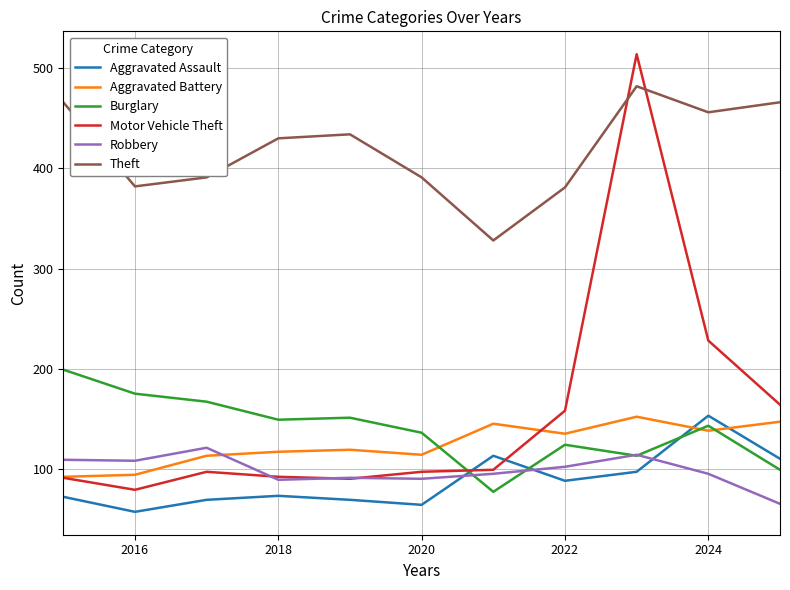

What is the minimum value shown in the chart?

57